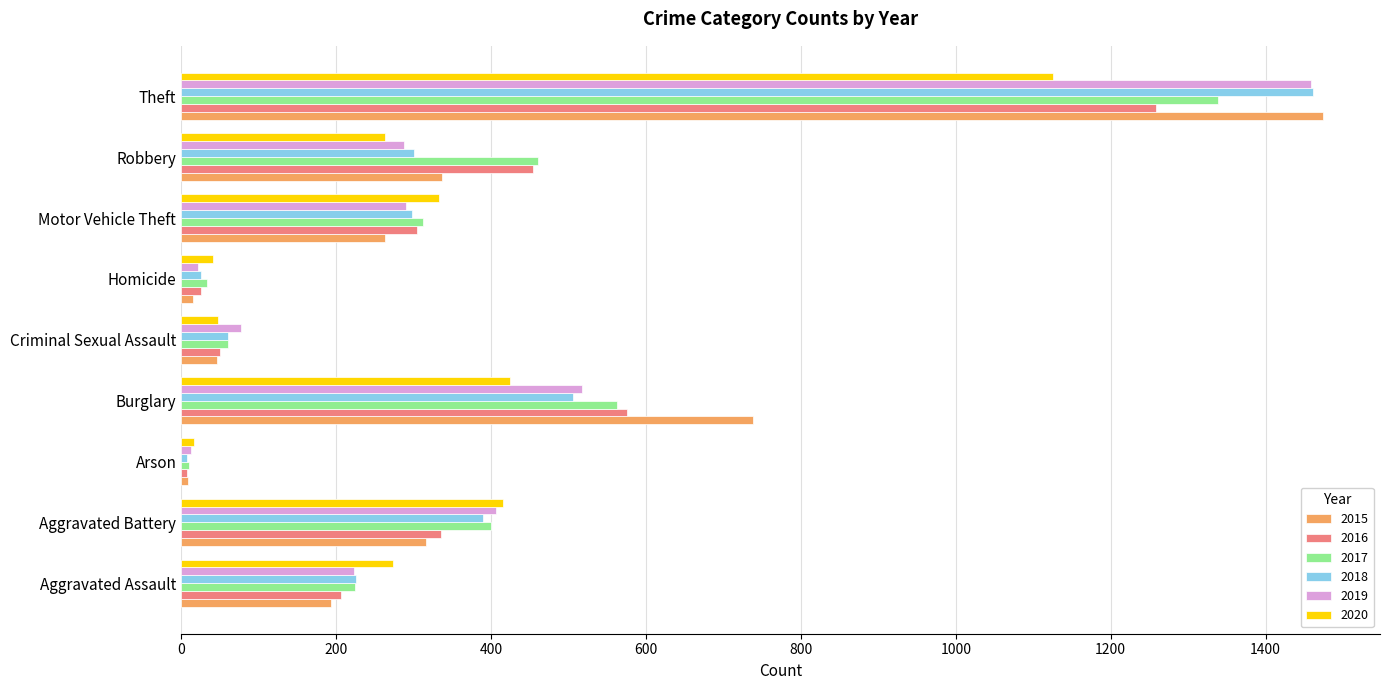

The 2019 series shows 1459 at Theft. True or false?

True